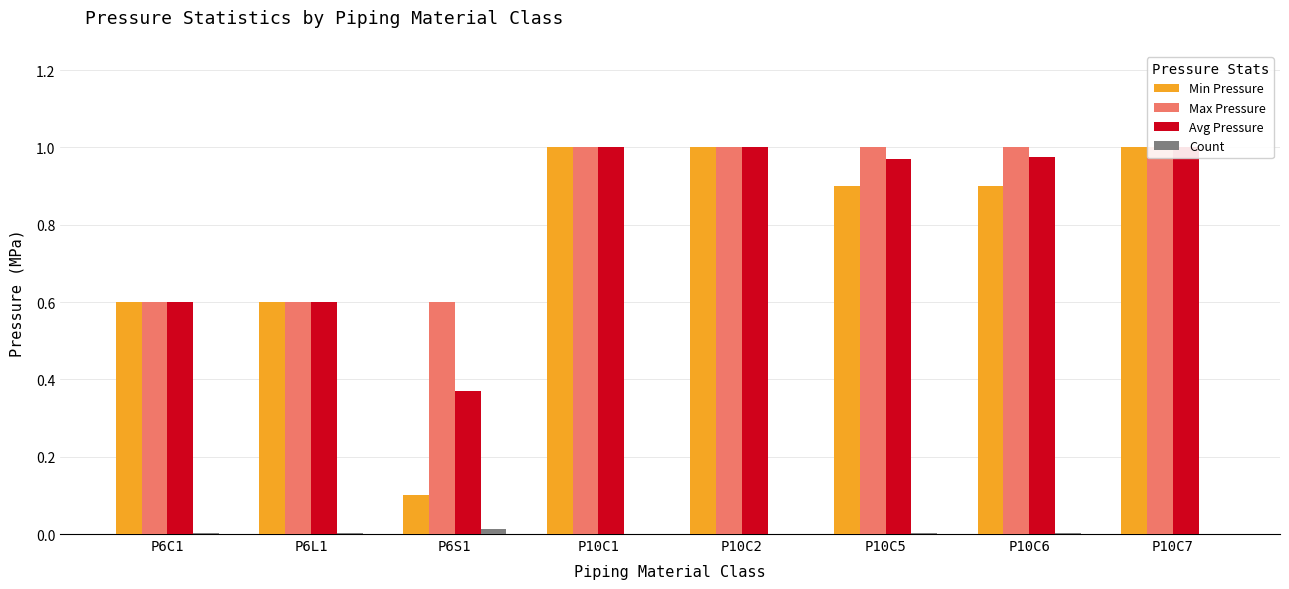

What is the total value across all series at P10C7?

3.0